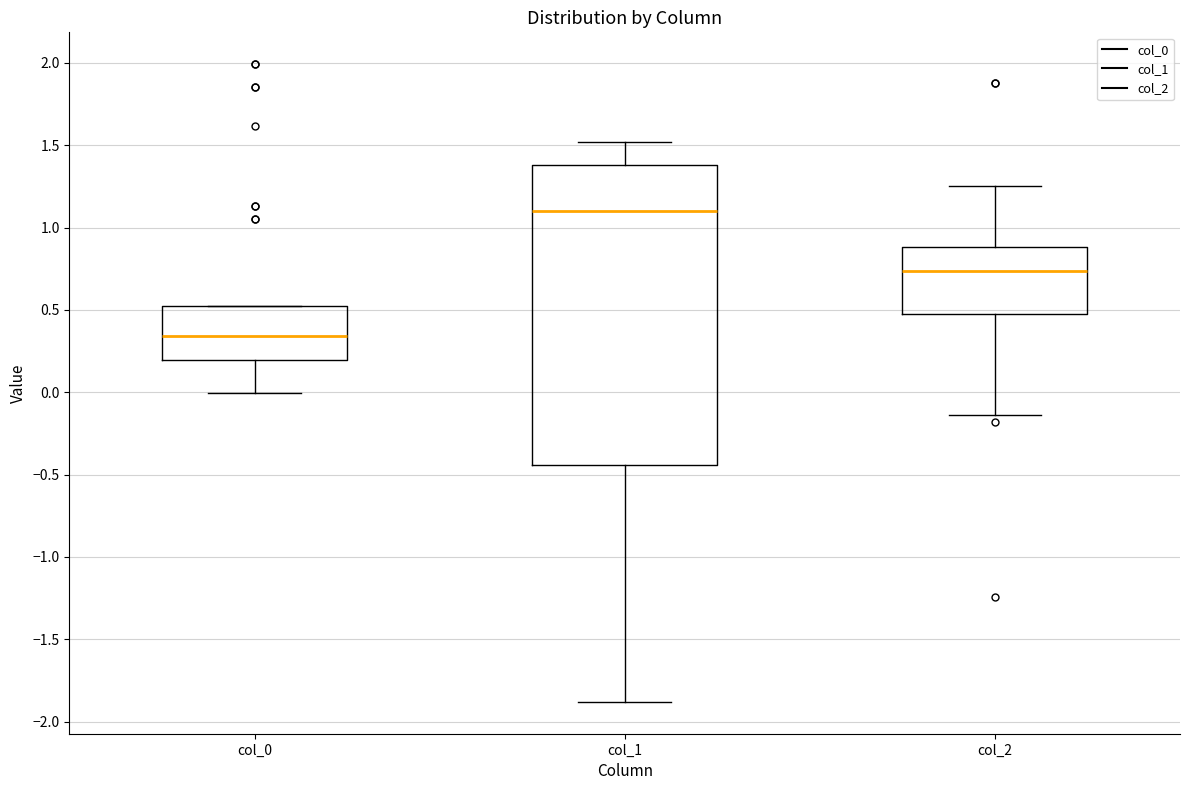

Reading left to right, transcribe this box plot: for each box, give where its median line is, the range the box spans, and where its two whiskers end, as read against the y-axis. The values are not printed on the chart, so give them approximately, as read against the axis.

col_0: median 0.35, box 0.20 to 0.50, whiskers 0.00 to 0.50
col_1: median 1.10, box -0.45 to 1.40, whiskers -1.90 to 1.50
col_2: median 0.75, box 0.45 to 0.90, whiskers -0.15 to 1.25